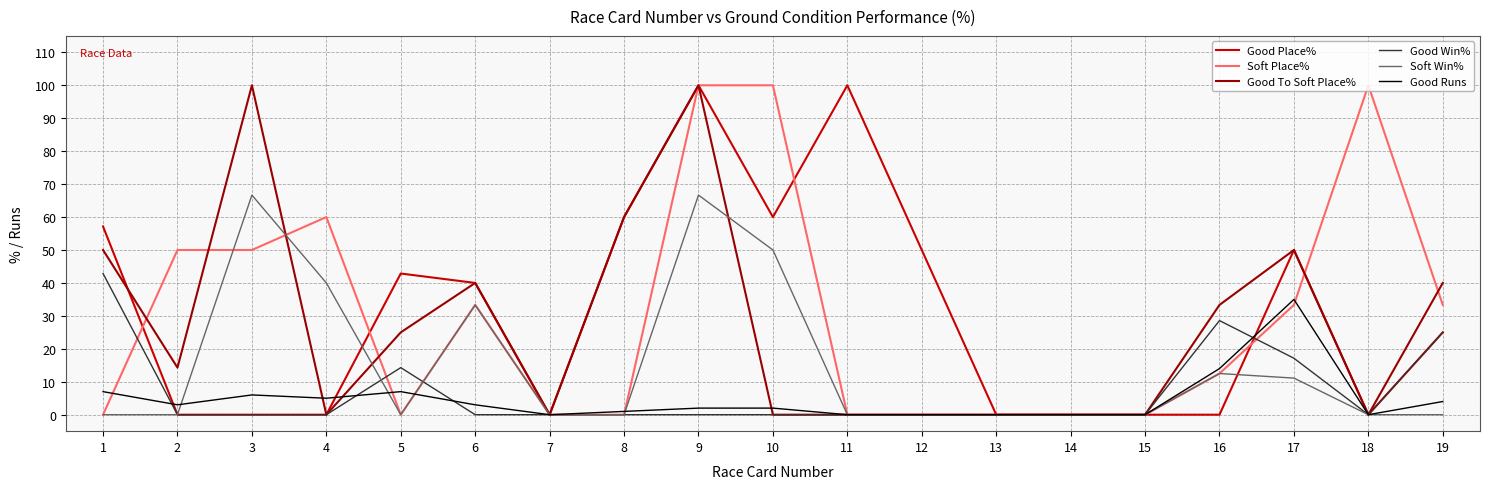

What is the maximum value shown in the chart?

100.0